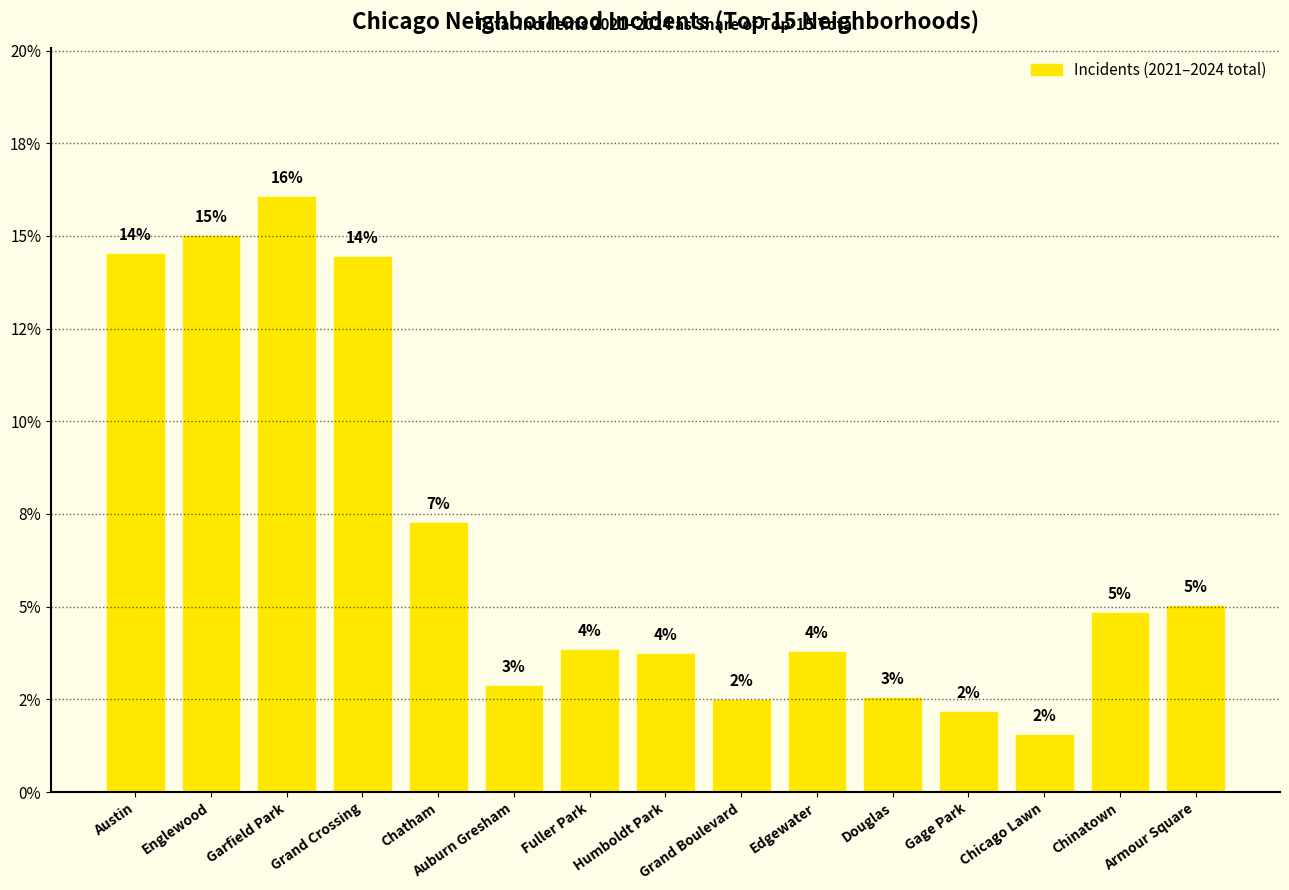

What is the label of the 9th bar from the right?

Fuller Park